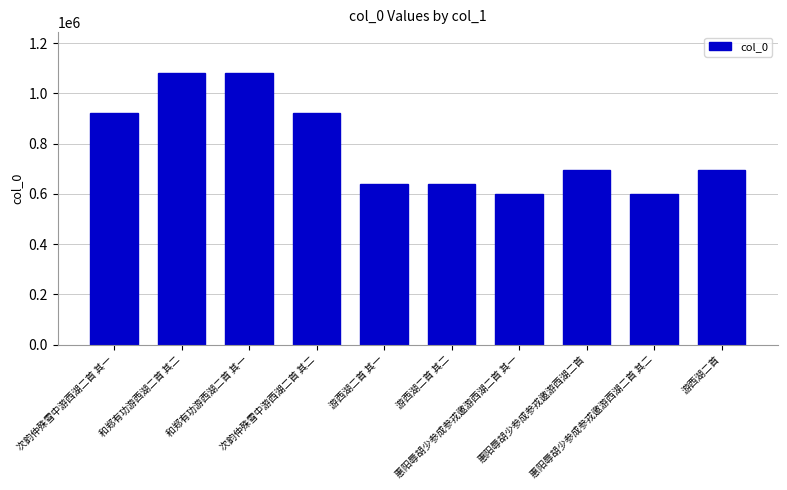

Does the chart contain stacked bars?

No